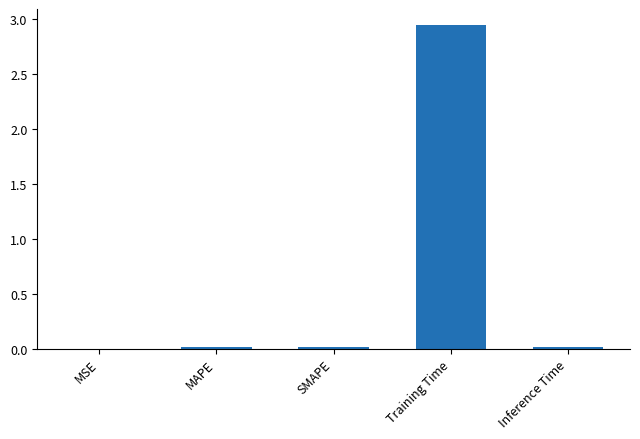

What is the sum of all values?

3.0